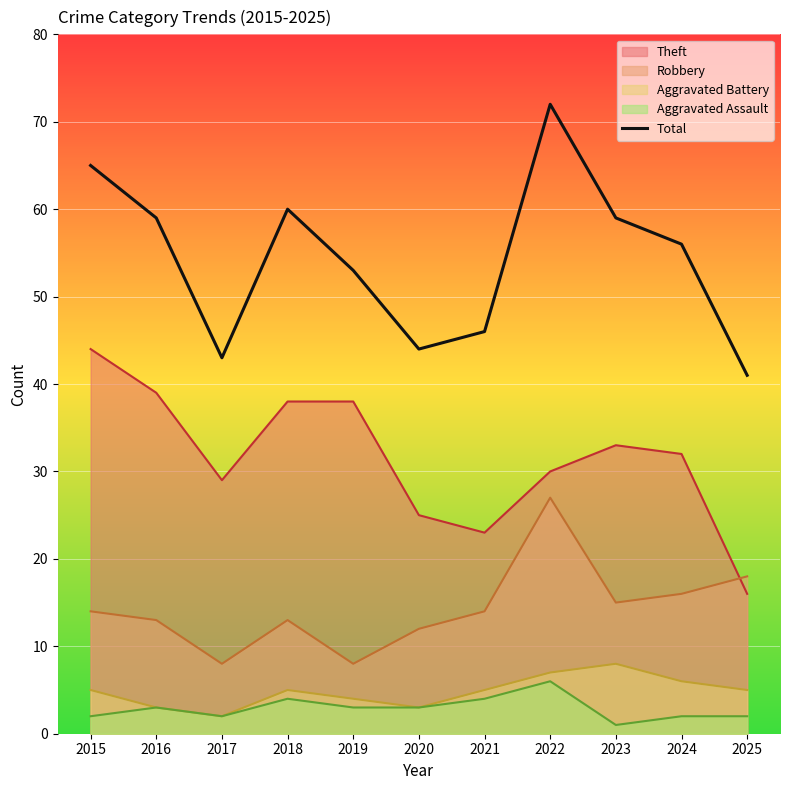

How many series are shown in this chart?

5